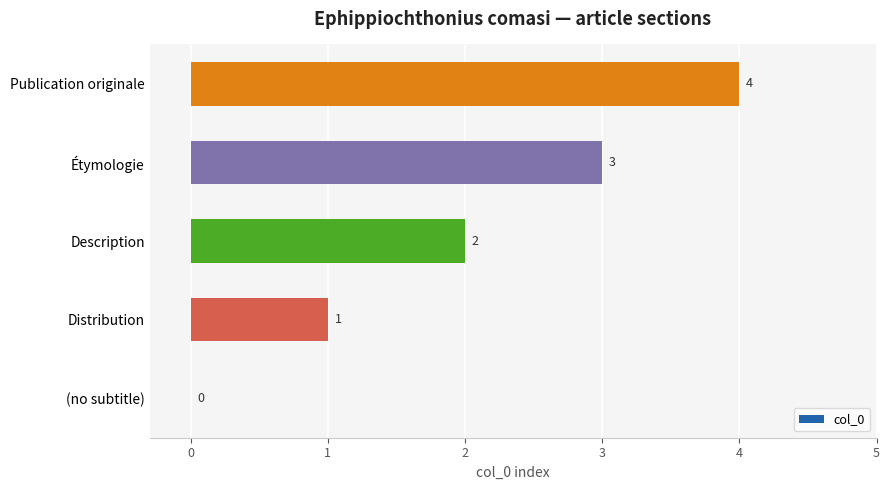

Are the bars horizontal?

Yes